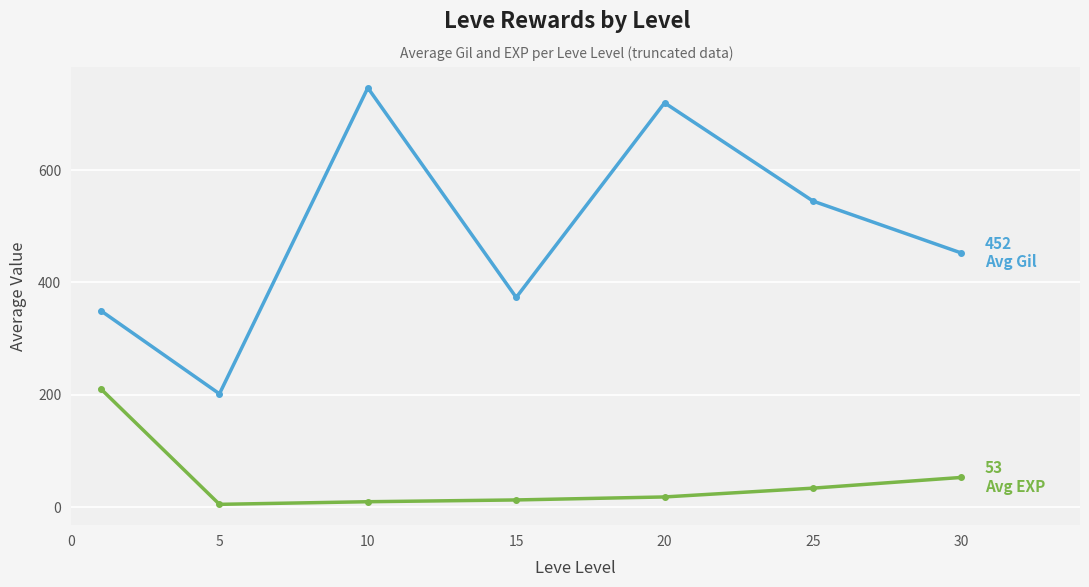

What is the greatest value displayed?

746.7